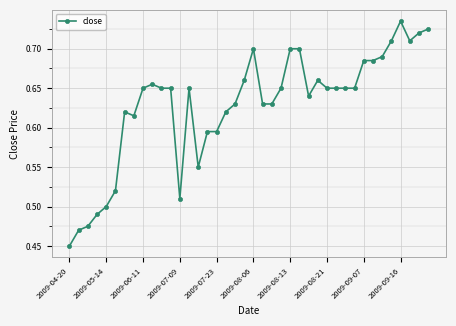

What is the difference between the maximum and second lowest values?

0.3